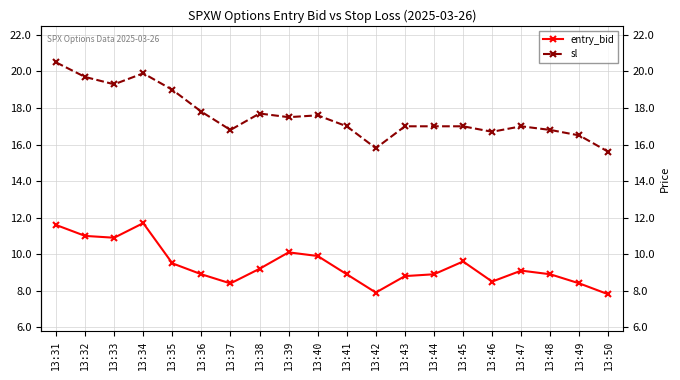

How many lines are shown in the chart?

2